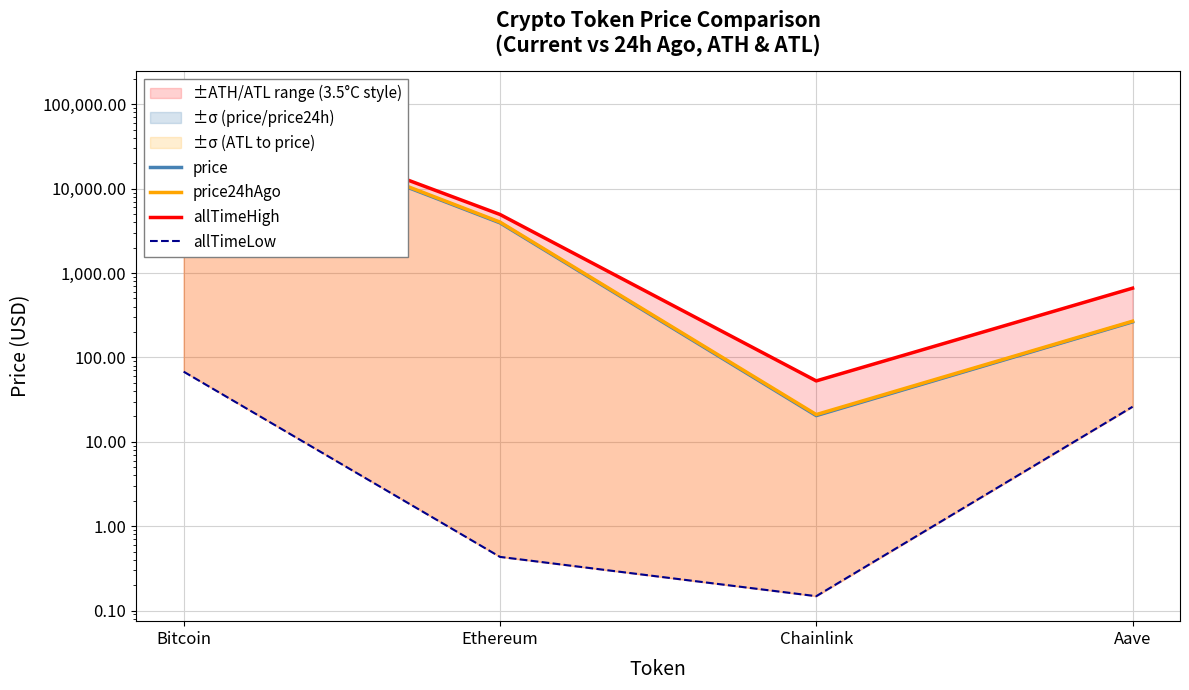

At which category is the sum across all series the highest?

Bitcoin